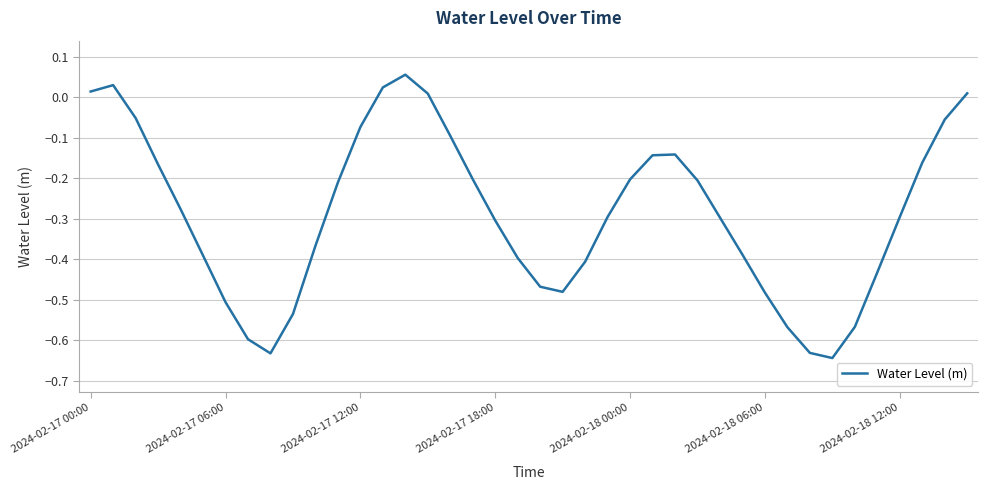

What is the difference between the maximum and minimum values?

0.7